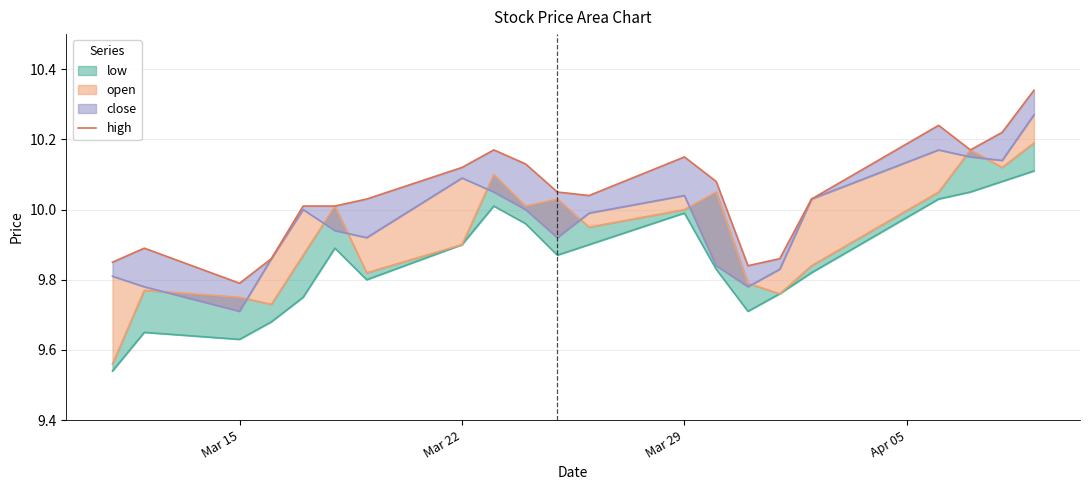

What is the change in value from Mar 15 to Mar 29?

+0.4